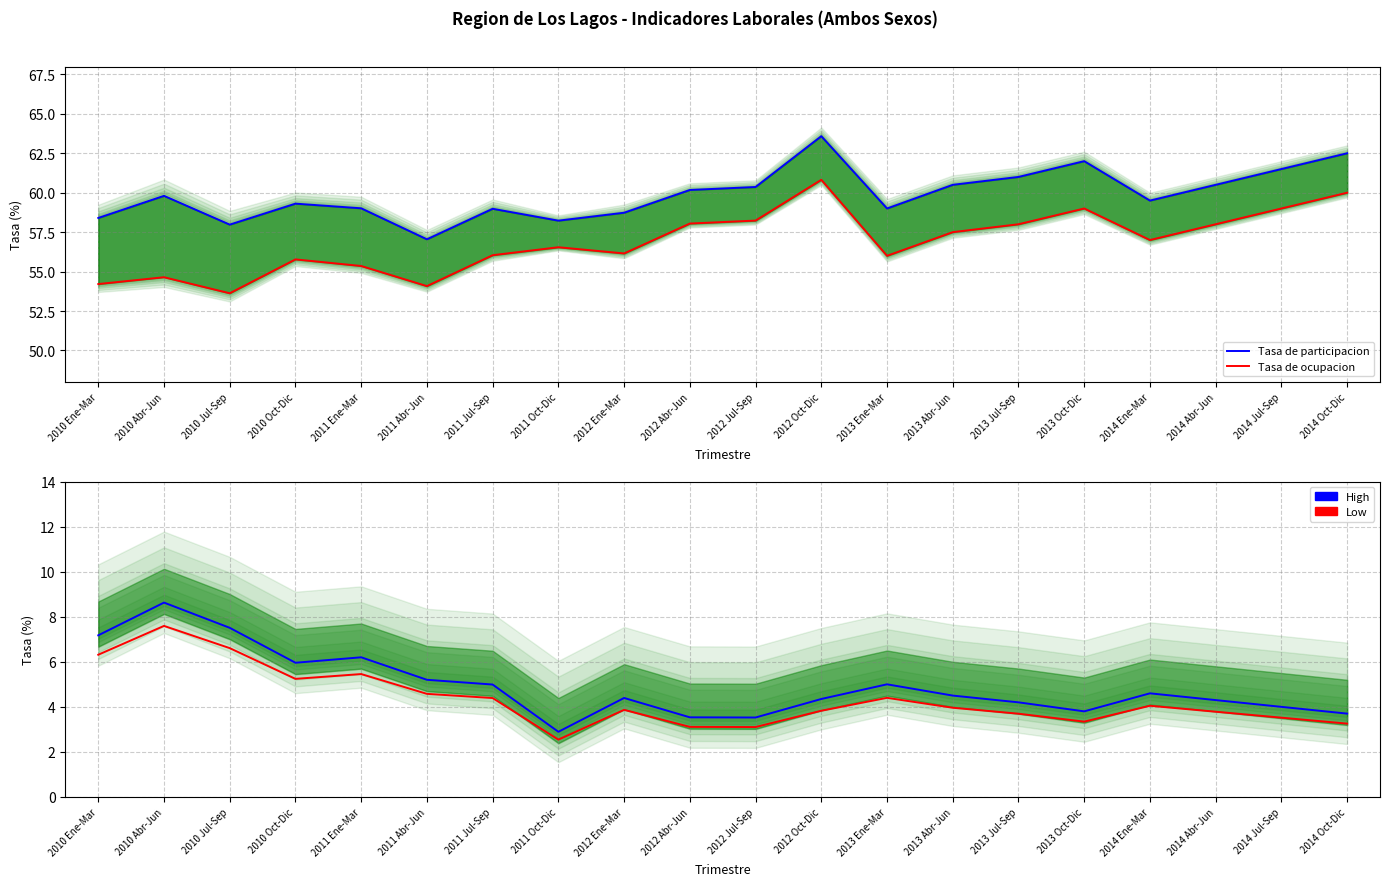

How many data points in Tasa de participacion are above 59?

13